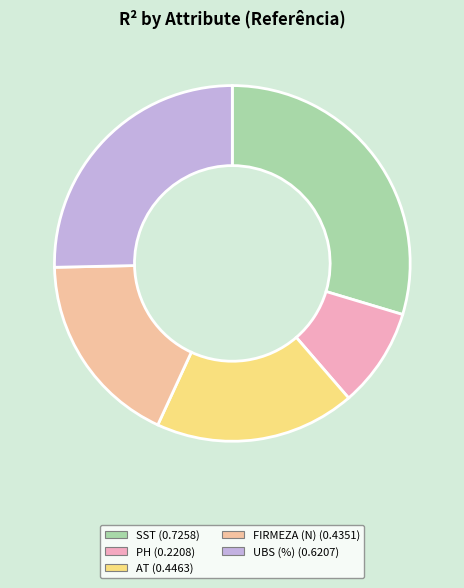

To the nearest percent, what is the combined percentage of SST and PH?

39%